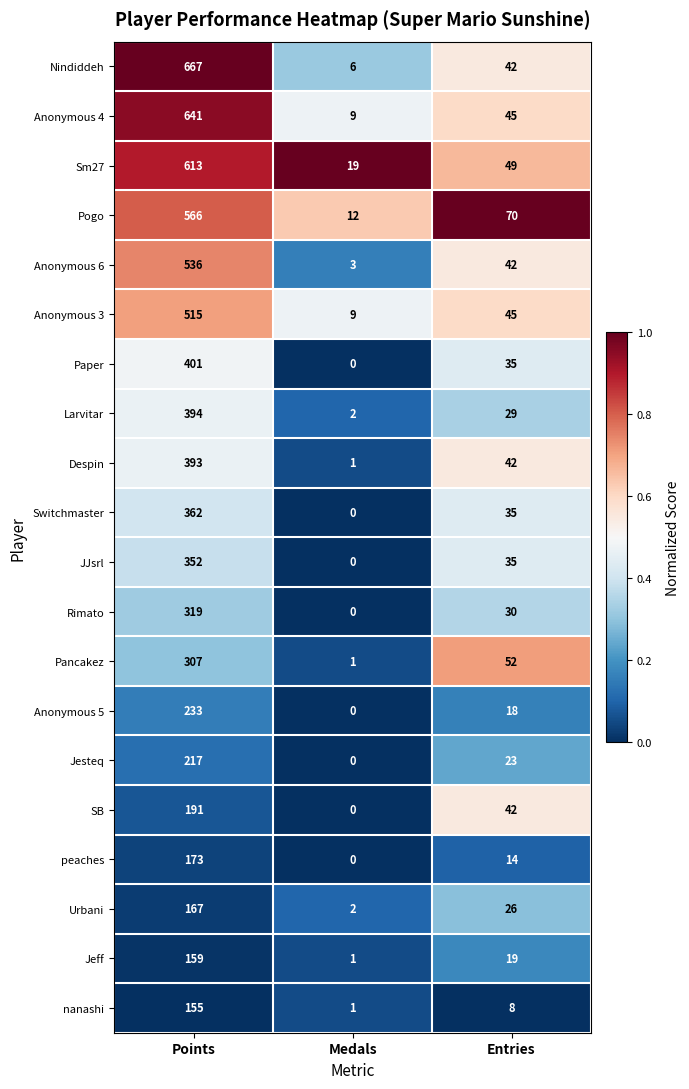

At how many categories does at least one series exceed 0?

3